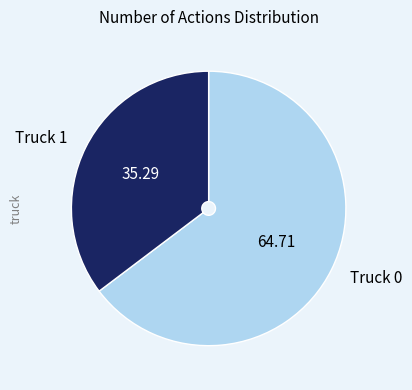

Rank the categories by value from highest to lowest.

Truck 0, Truck 1